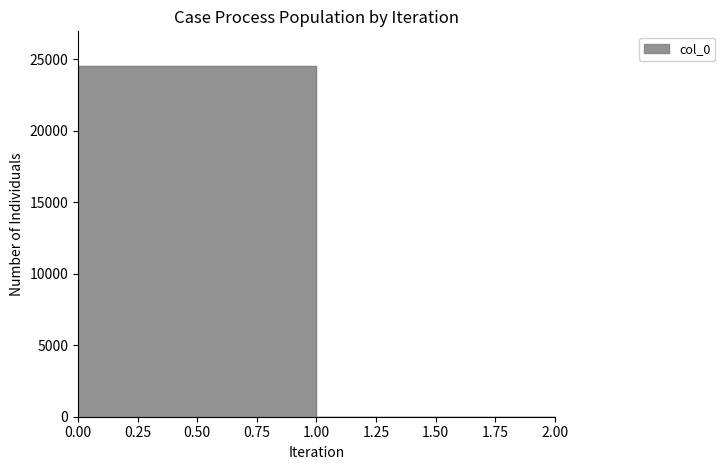

At which category does the chart reach its minimum across all series?

1